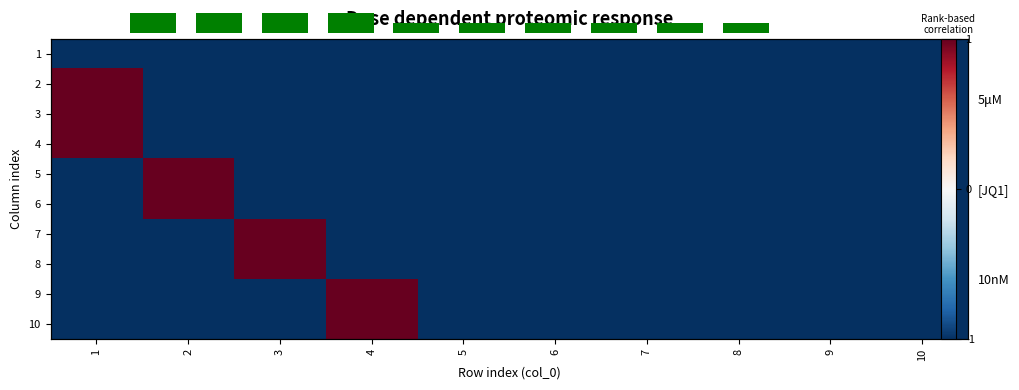

Which series has the largest range (max minus min)?

2